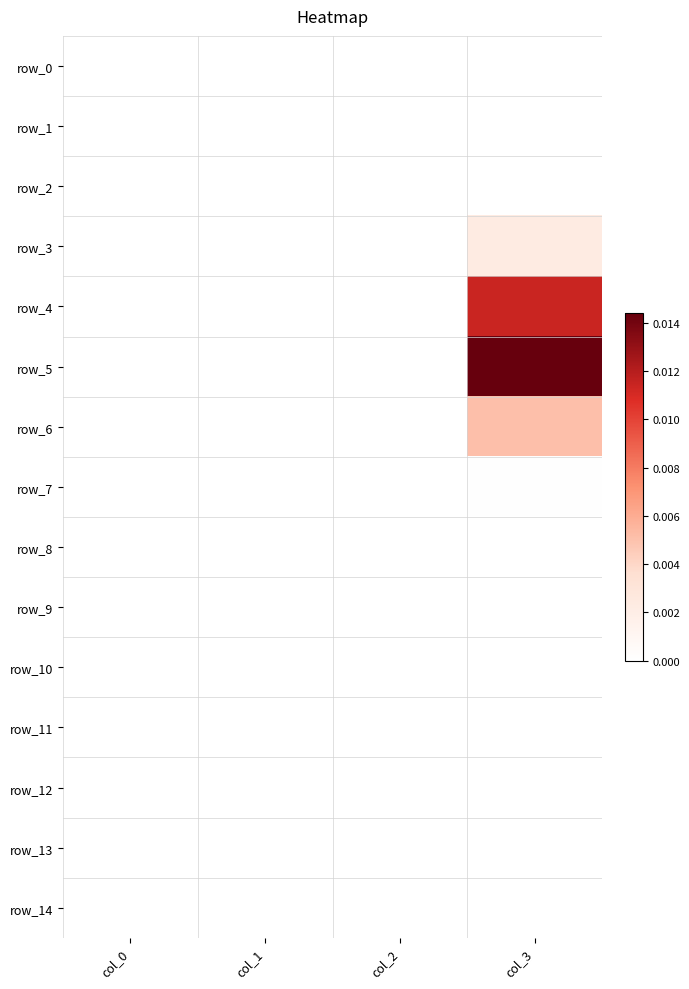

Count the number of data series in this chart.

15